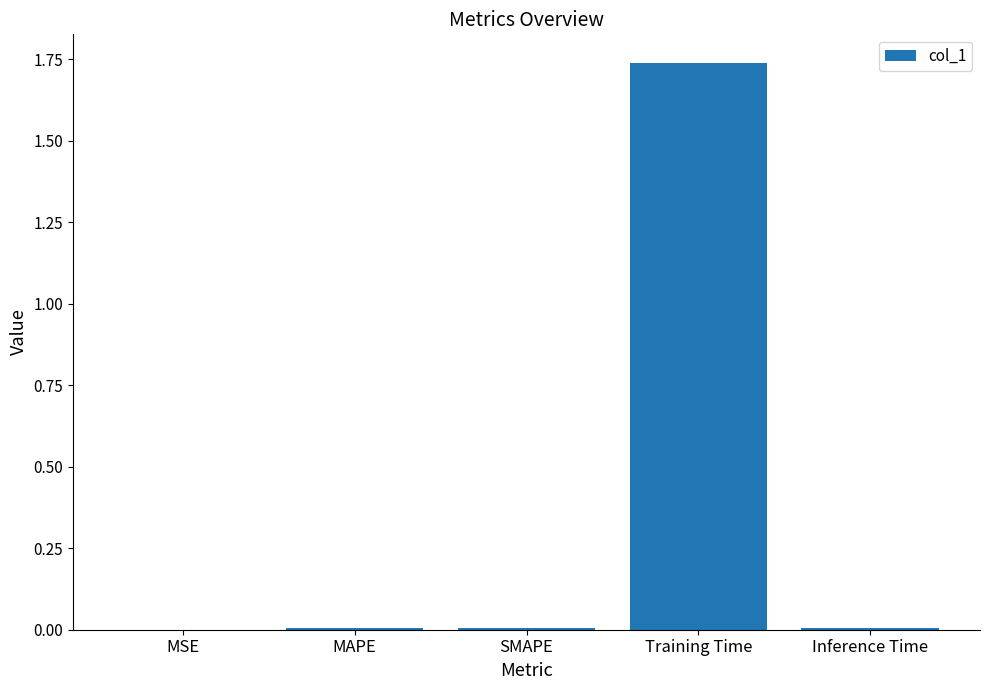

Is it true that the value at MSE is 0.0?

True